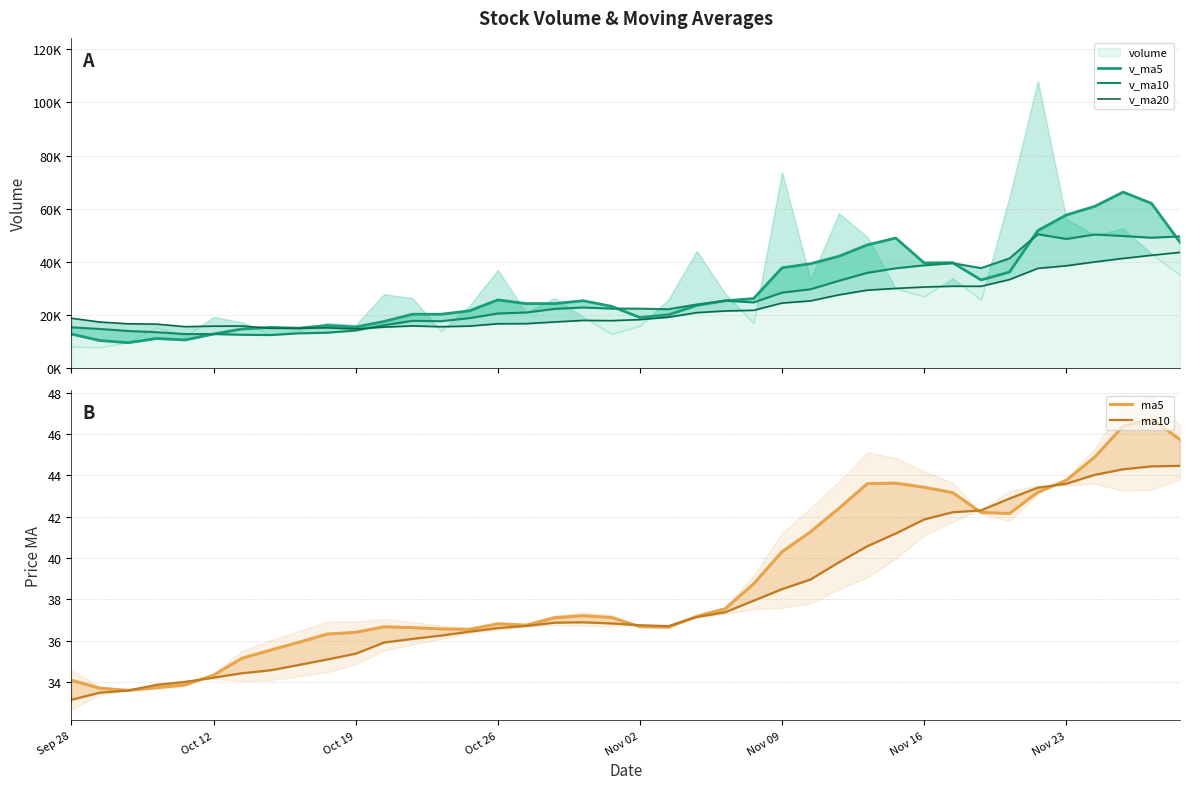

True or false: v_ma20 has more than 1 interior local peaks.

True